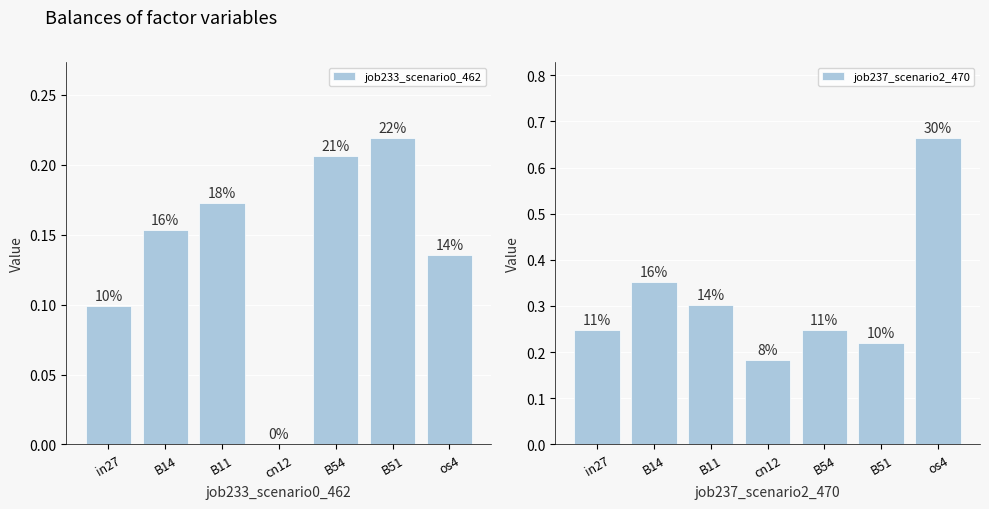

Where is job233_scenario0_462 nearest to the value 0?

cn12